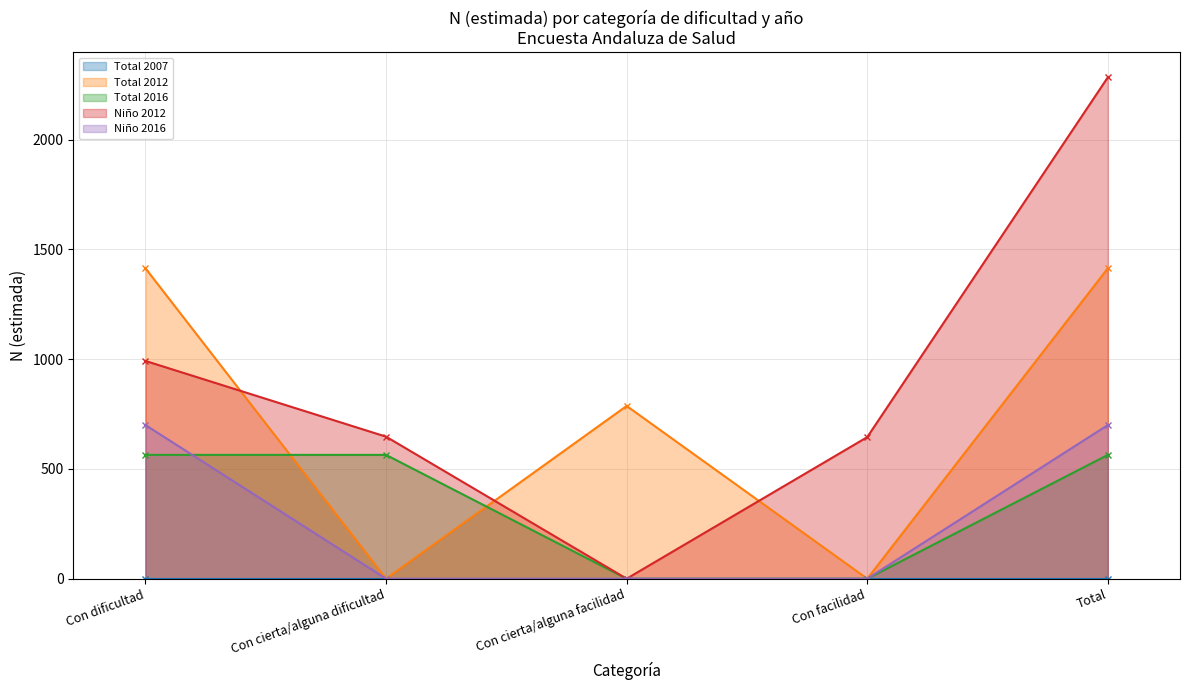

At which category is the sum across all series the highest?

Total